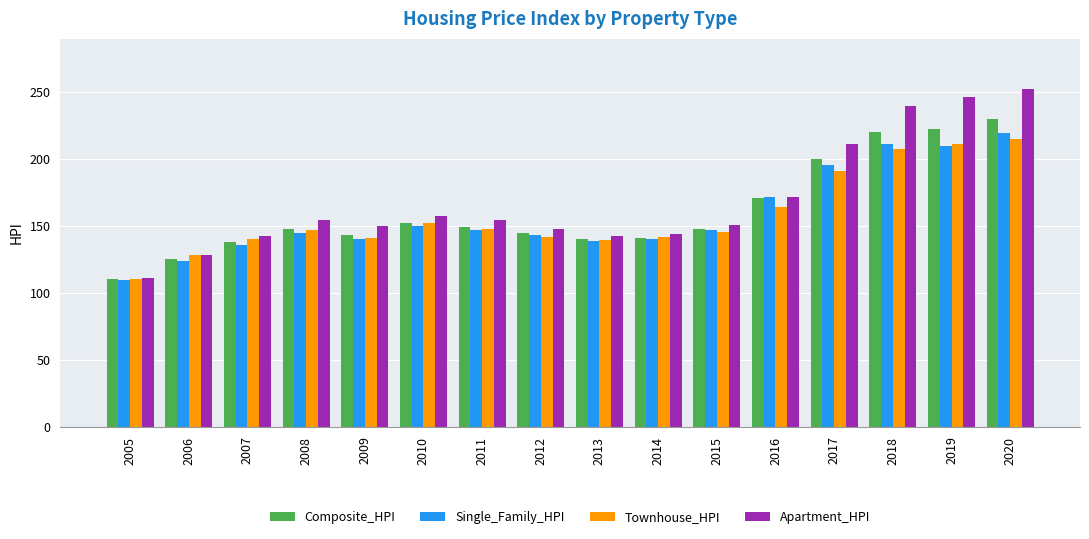

What is the smallest value displayed?

109.7